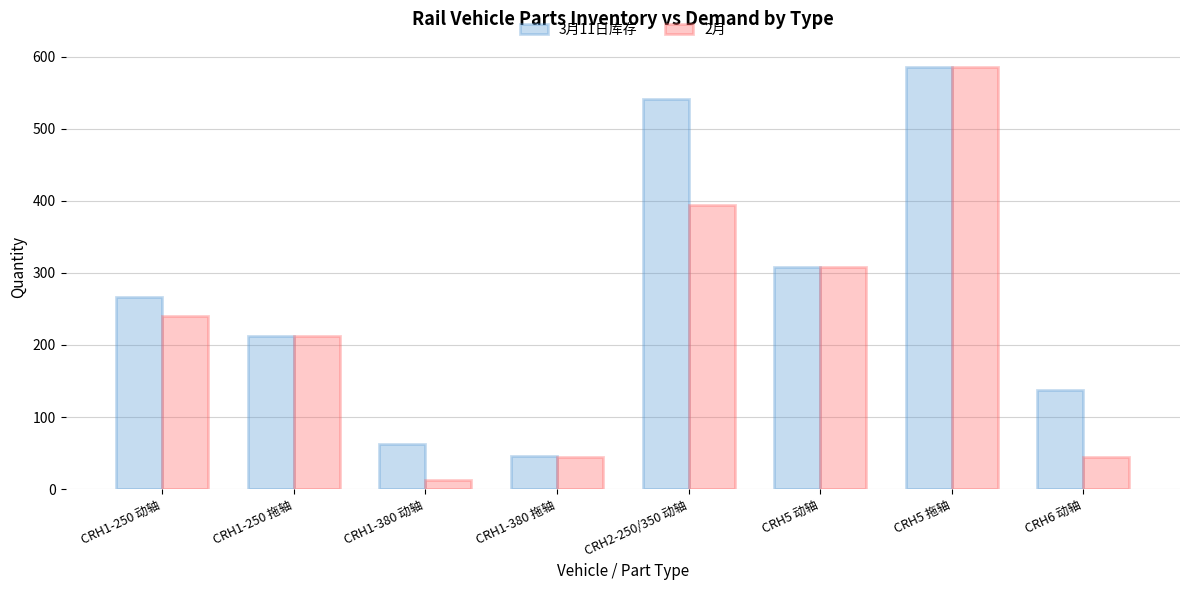

What is the total value across all series at CRH5 拖轴?

1172